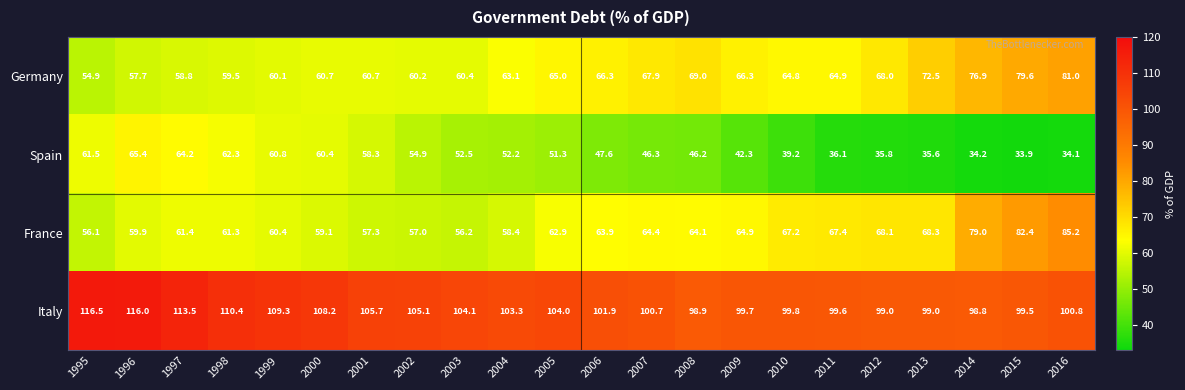

What is the smallest value displayed?

33.9